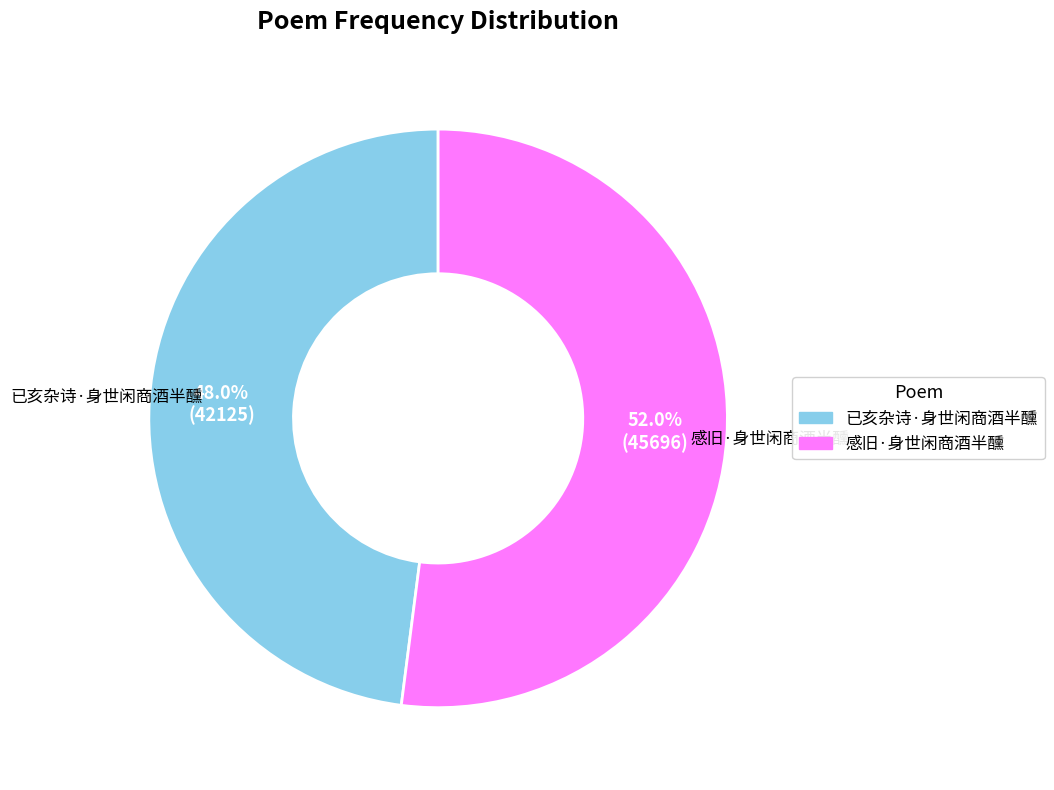

How much of the chart is everything except 已亥杂诗·身世闲商酒半醺?

52.0%